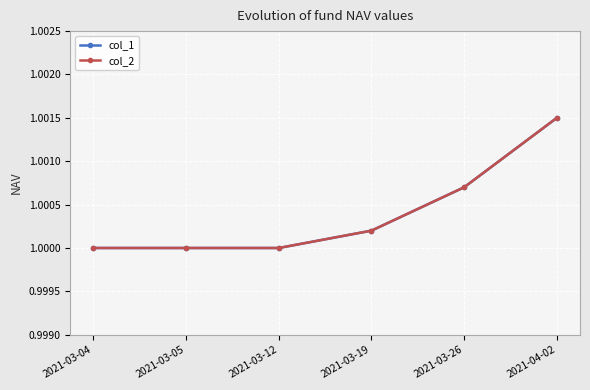

Is this an area chart (filled region under the line)?

No